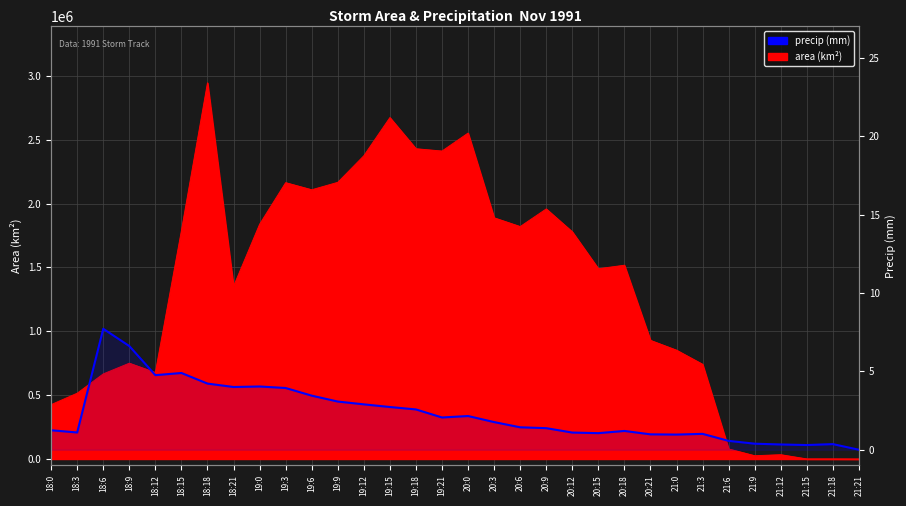

Where does the data first go above 1?

18:0